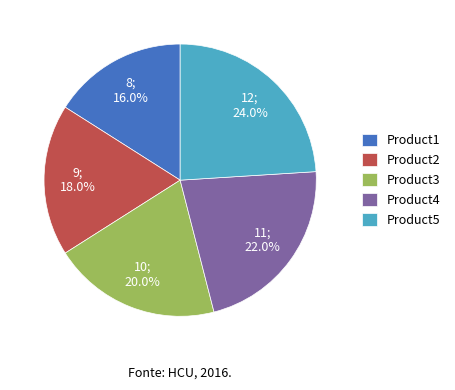

What percentage do Product2 and Product4 together represent?

40.0%